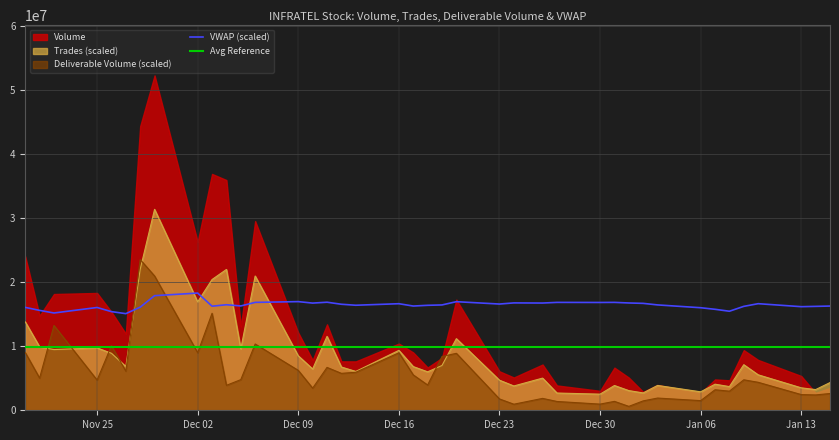

What is the highest value of the Deliverable Volume (scaled) series?

23537464.7